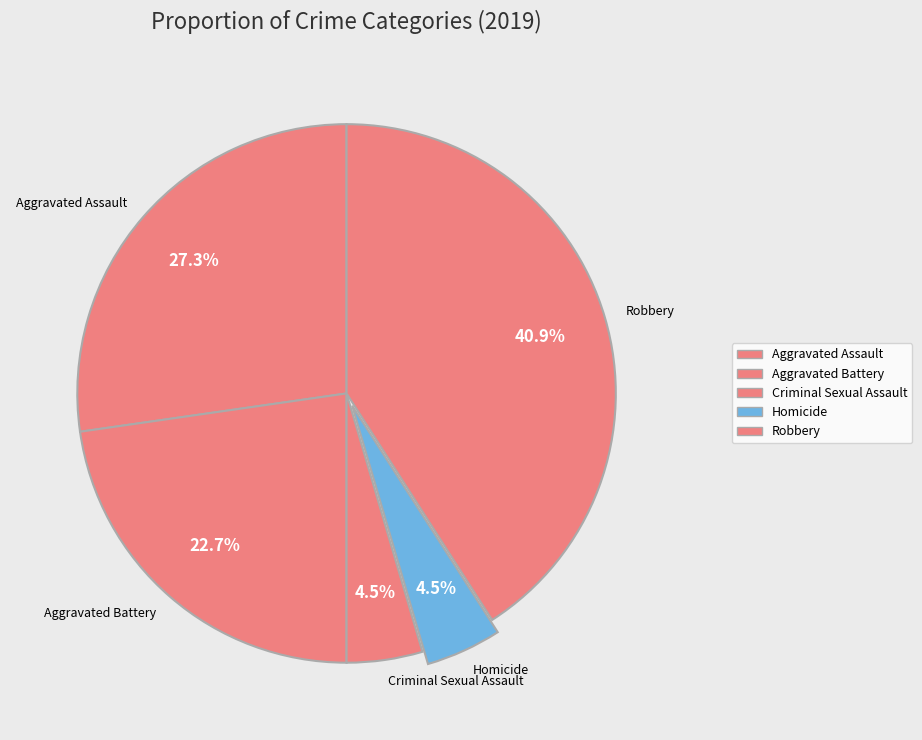

Is there any slice that represents more than half of the pie?

No